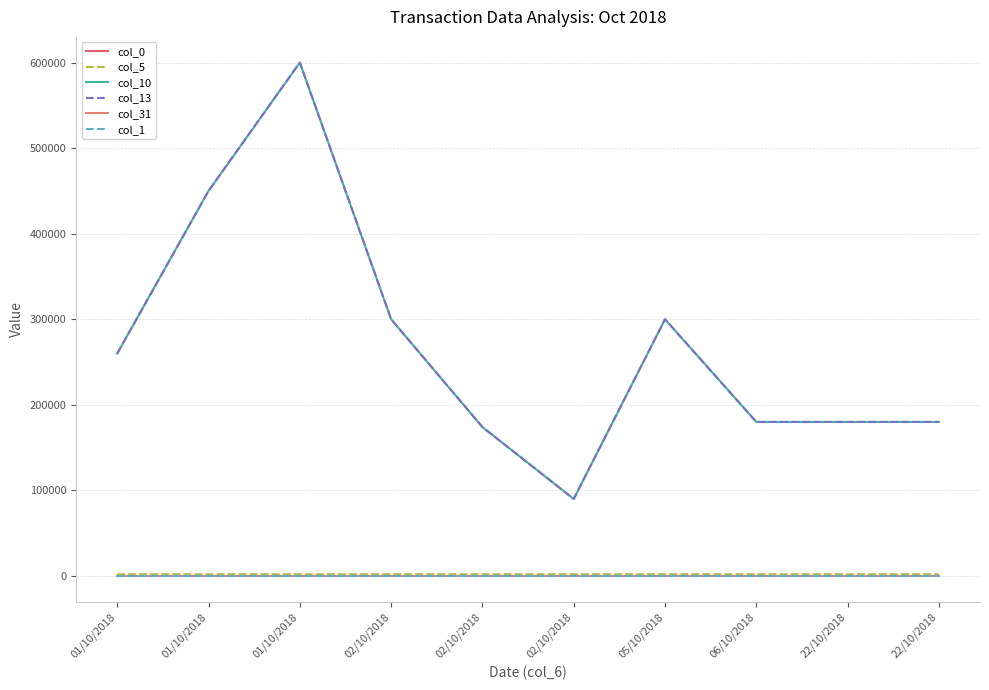

True or false: col_31 has more than 1 interior local peaks.

True